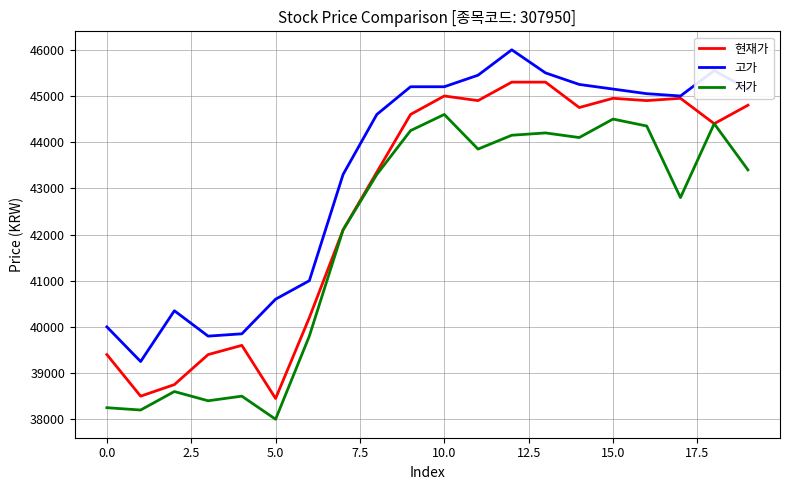

Does the chart display data point markers on the line(s)?

No